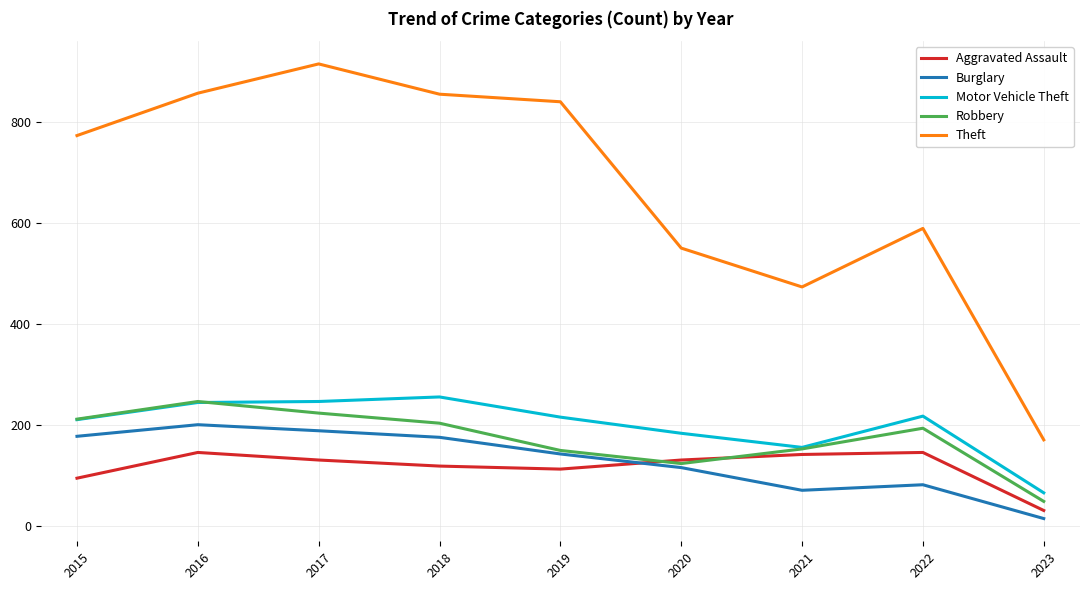

Does the chart display data point markers on the line(s)?

No